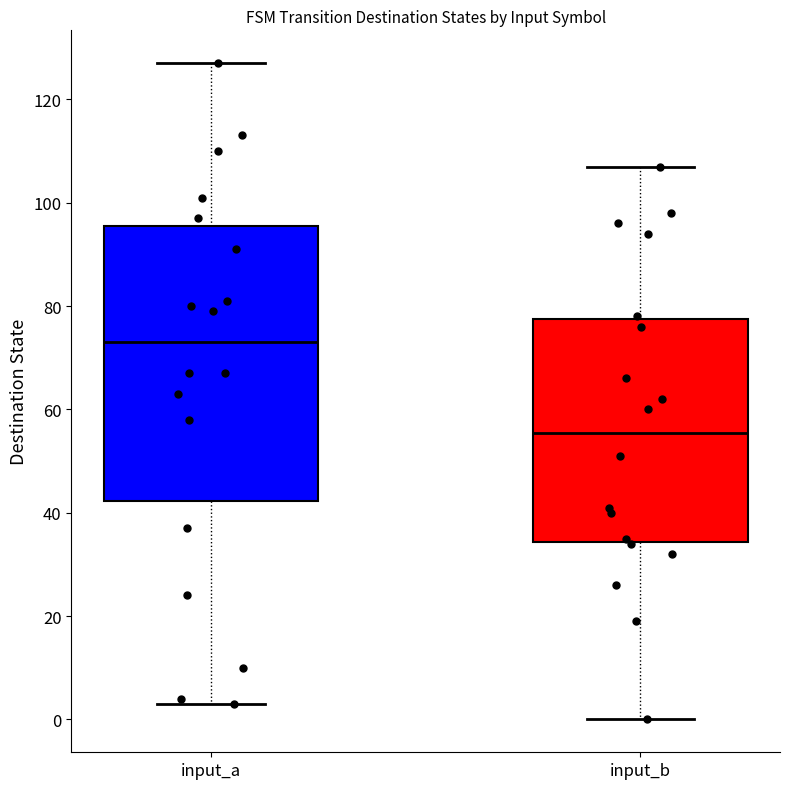

Comparing the boxes themselves (not the whiskers), which one is the tallest?

input_a